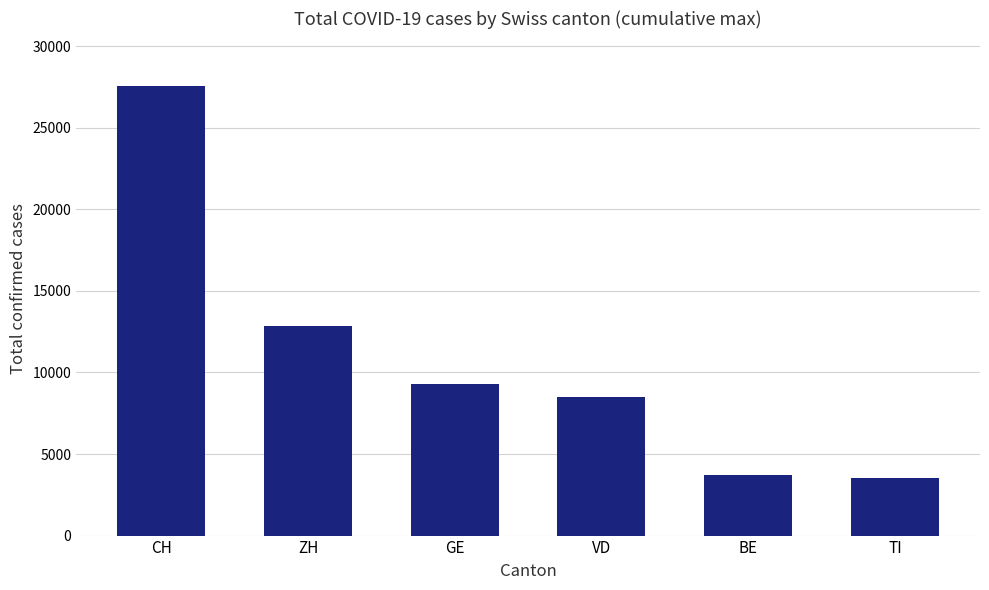

What is the value of the 3rd bar from the left?

9312